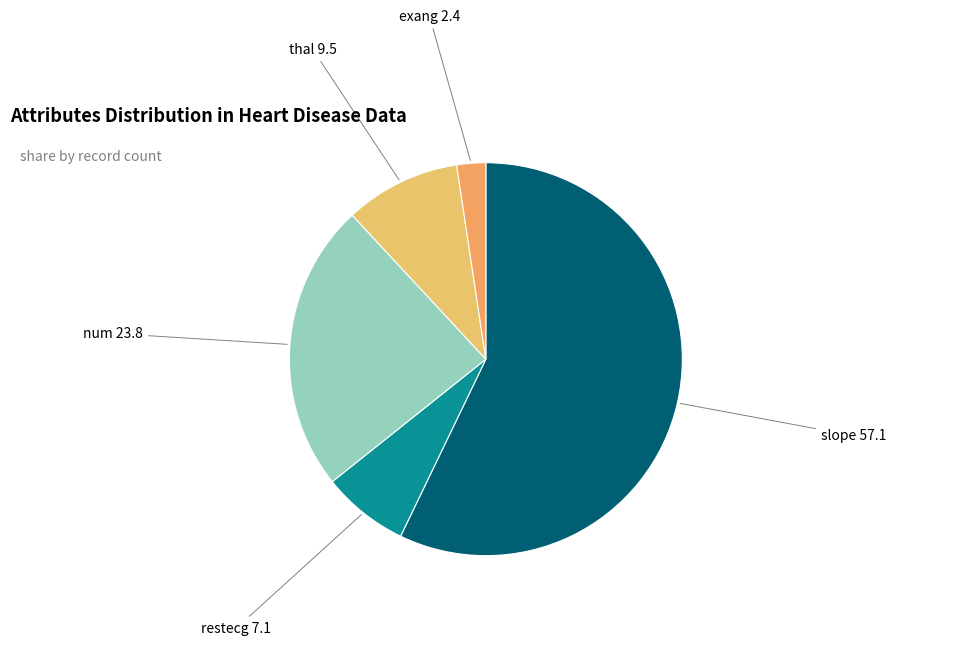

How many slices are in this pie chart?

5